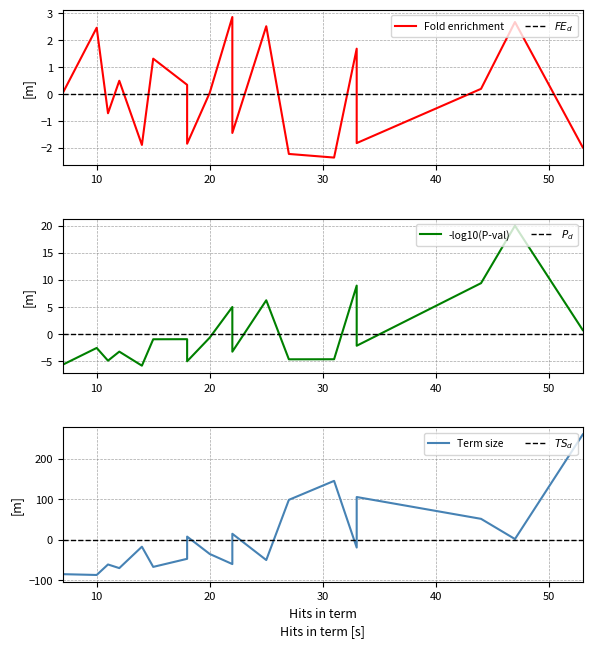

The Fold enrichment series shows -3.6 at 14. True or false?

False